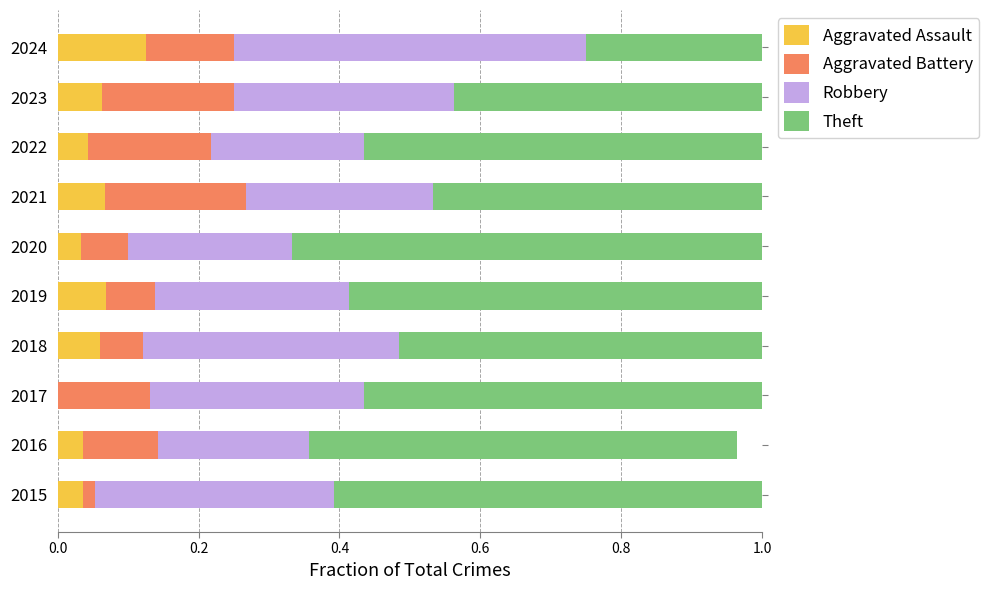

What is the total value across all series at 2017?

1.0